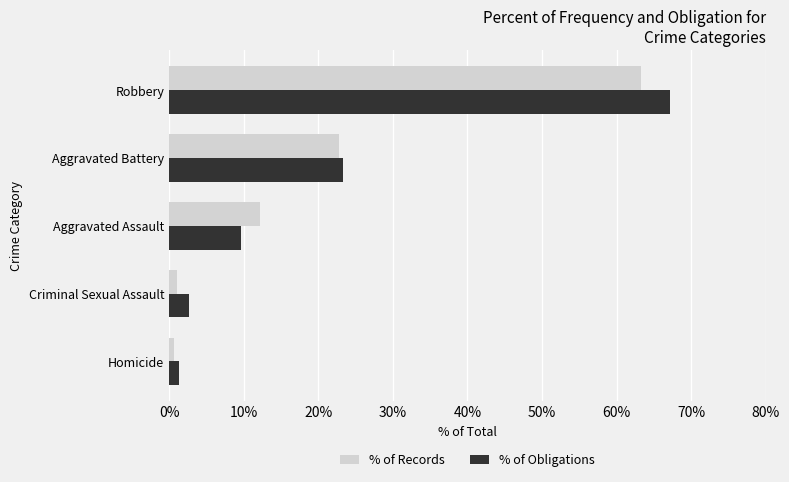

What is the sum of all % of Records values?

100.0